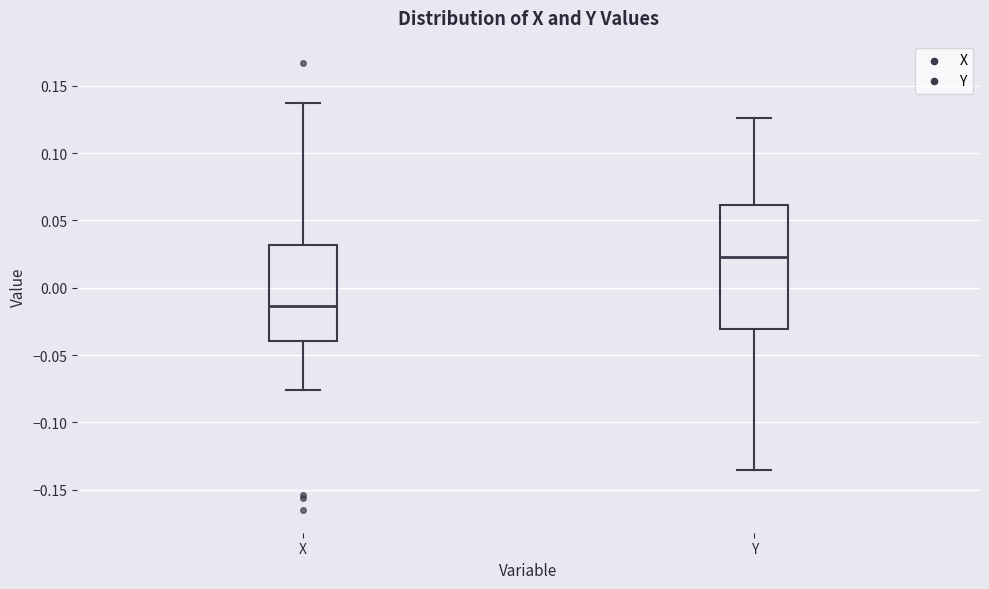

Where does the lower whisker of the box for Y end on the y-axis? The values are not printed on the chart, so give them approximately, as read against the axis.

-0.135